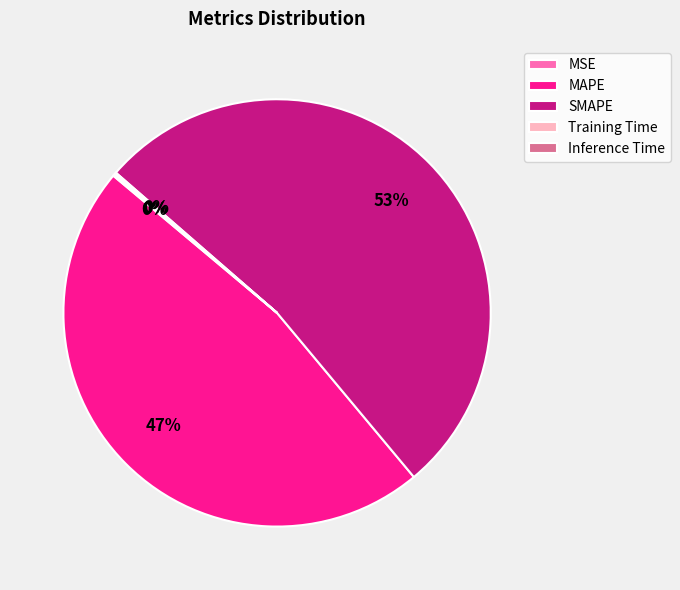

Which slice is the largest?

SMAPE